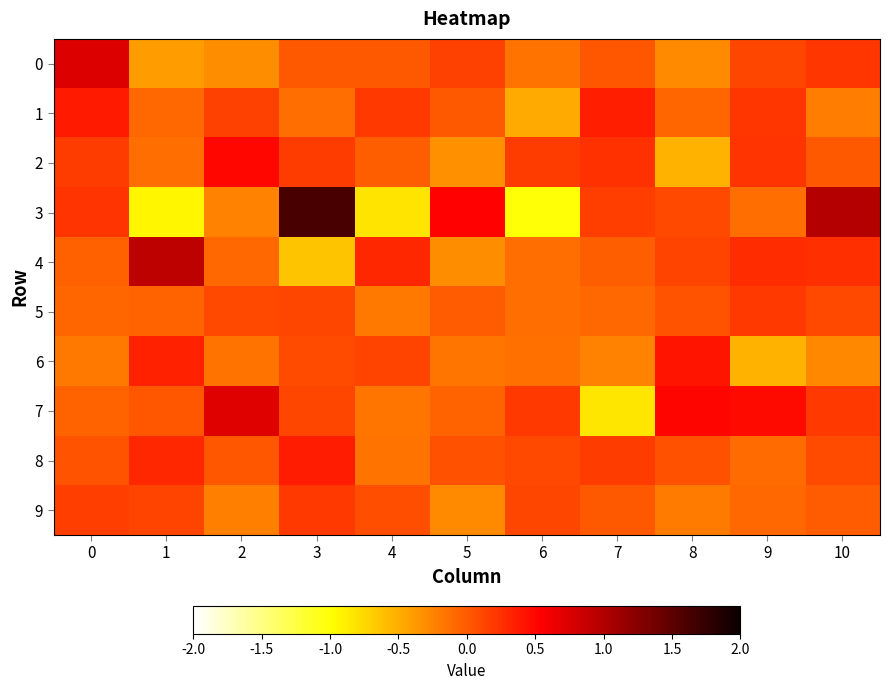

Which series has the largest total across all categories?

row_7